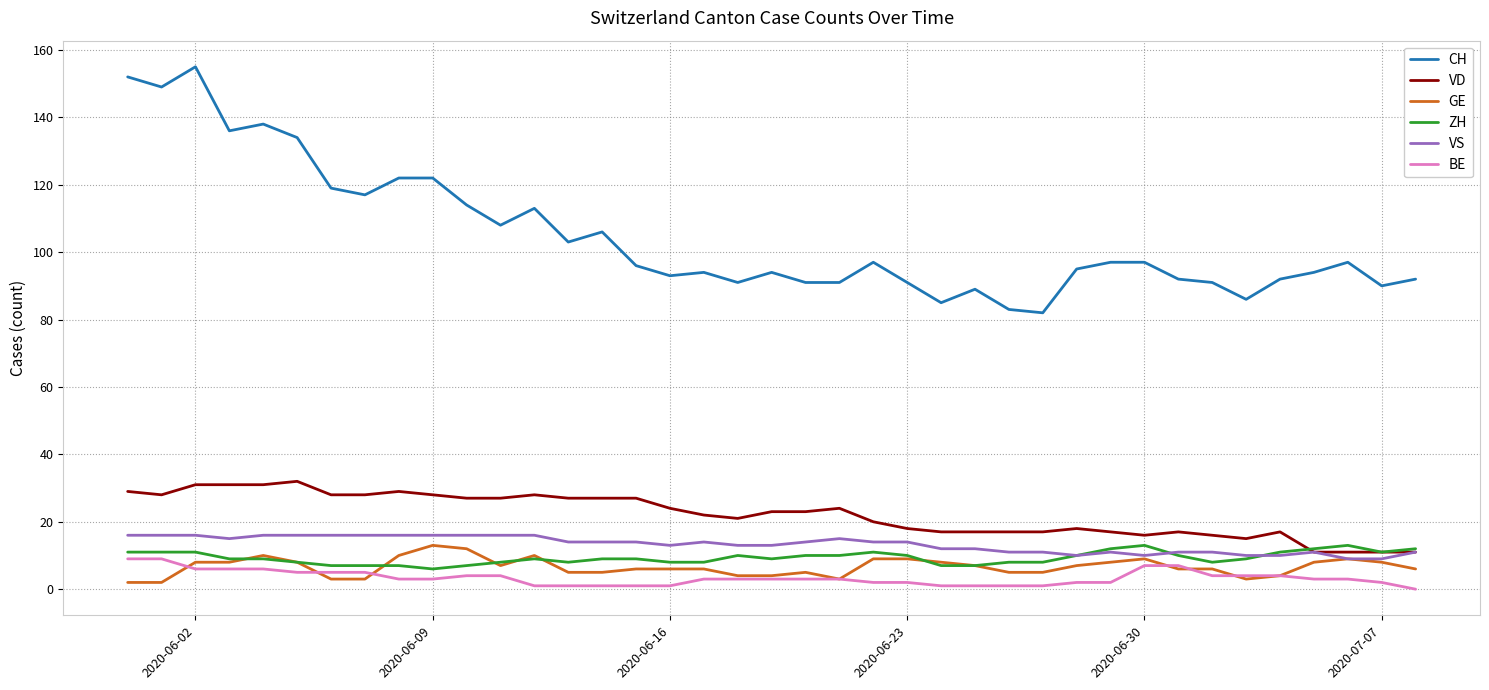

Which series has the largest range (max minus min)?

CH